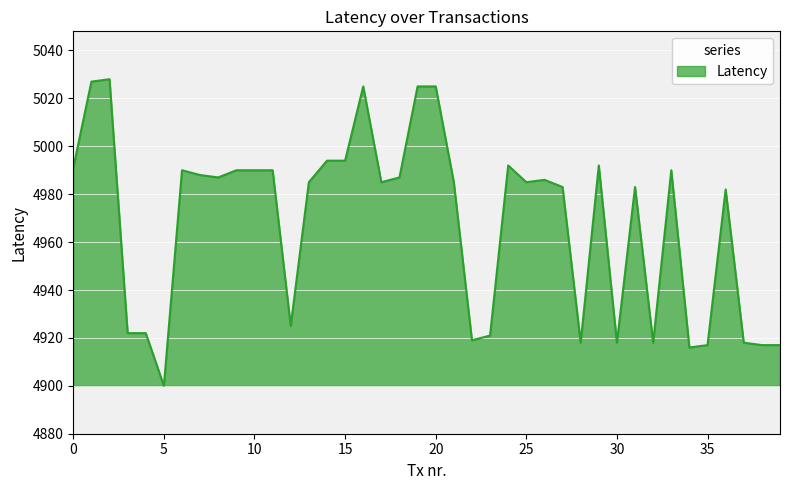

What is the minimum value shown in the chart?

4900